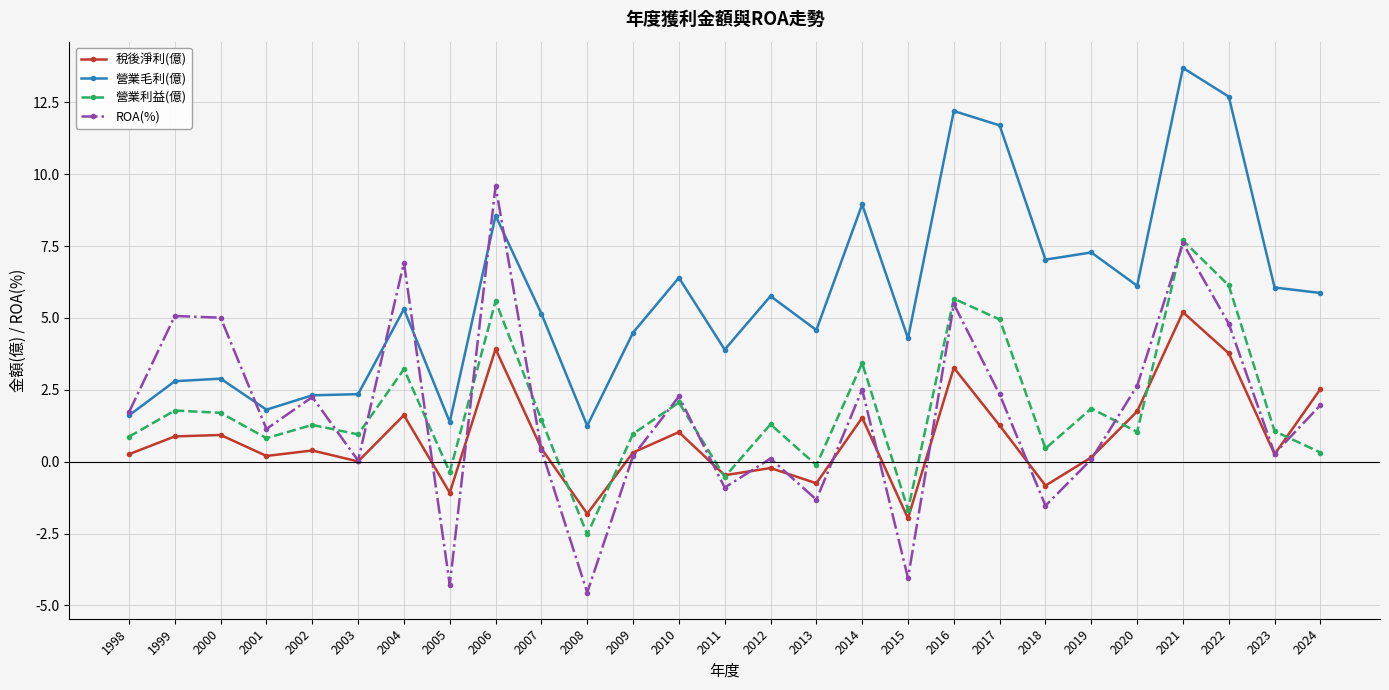

Where does the ROA(%) series first go above 1?

1998